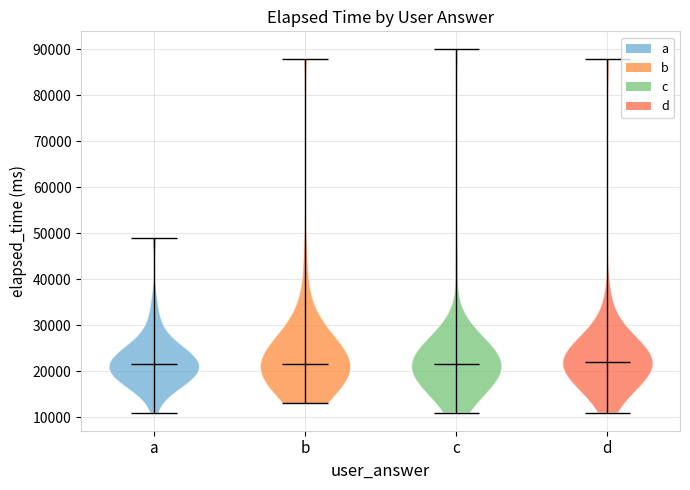

Reading left to right, read every violin against the y-axis: where its median line is, and the lowest and highest points it reaches. The values are not printed on the chart, so give them approximately, as read against the axis.

a: median line 22000, lowest point 11000, highest point 49000
b: median line 22000, lowest point 13000, highest point 88000
c: median line 22000, lowest point 11000, highest point 90000
d: median line 22000, lowest point 11000, highest point 88000